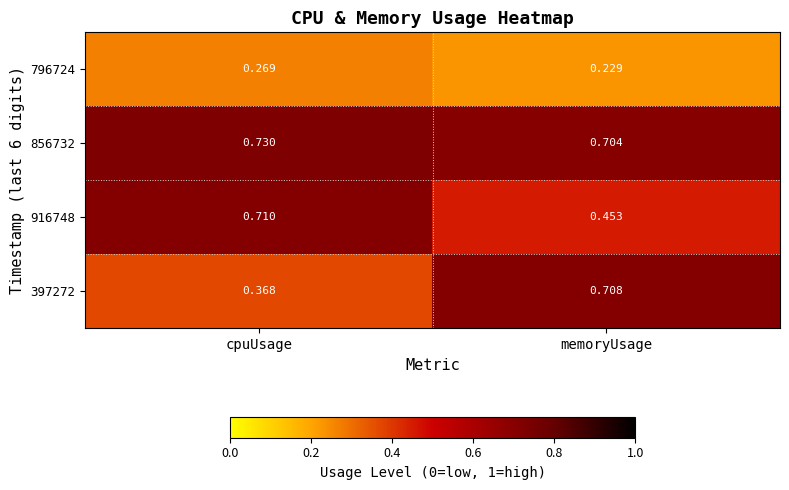

At which label does 856732 reach its peak?

cpuUsage